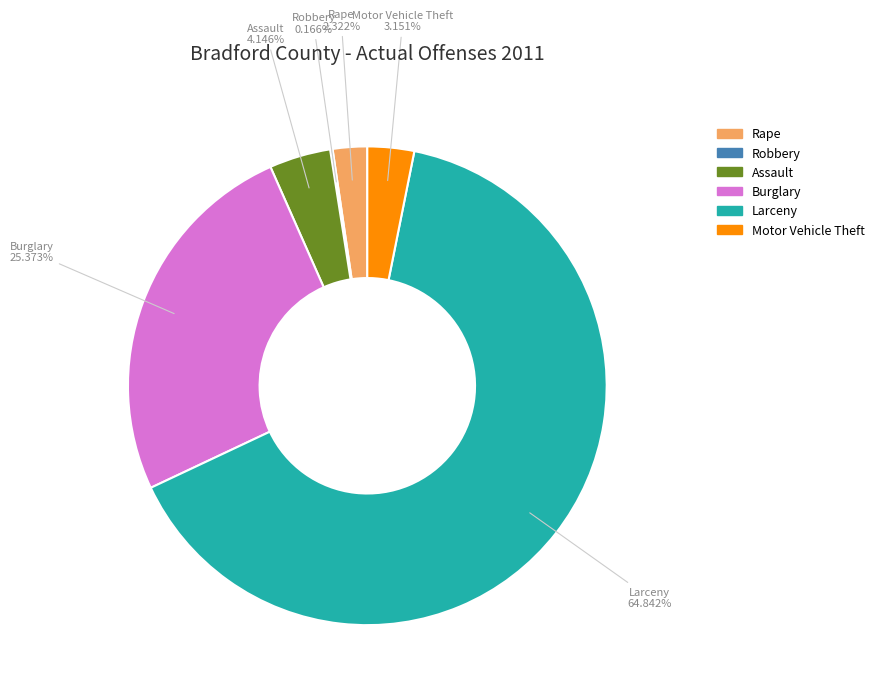

Is there any slice that represents more than half of the pie?

Yes